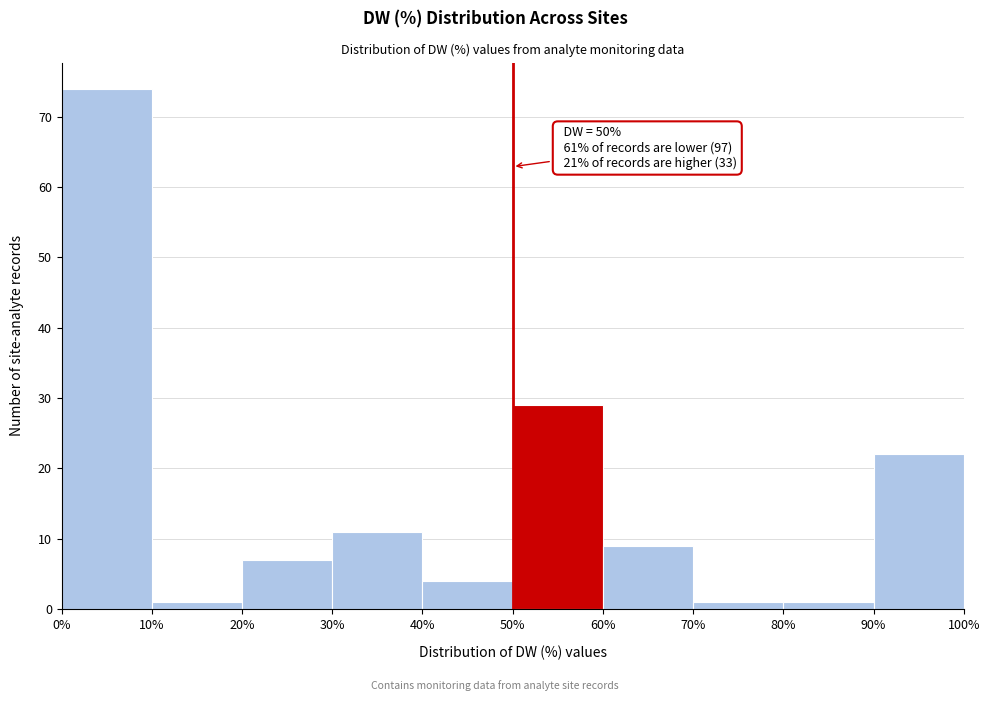

Which range on the x-axis has the tallest bar?

0% to 10%